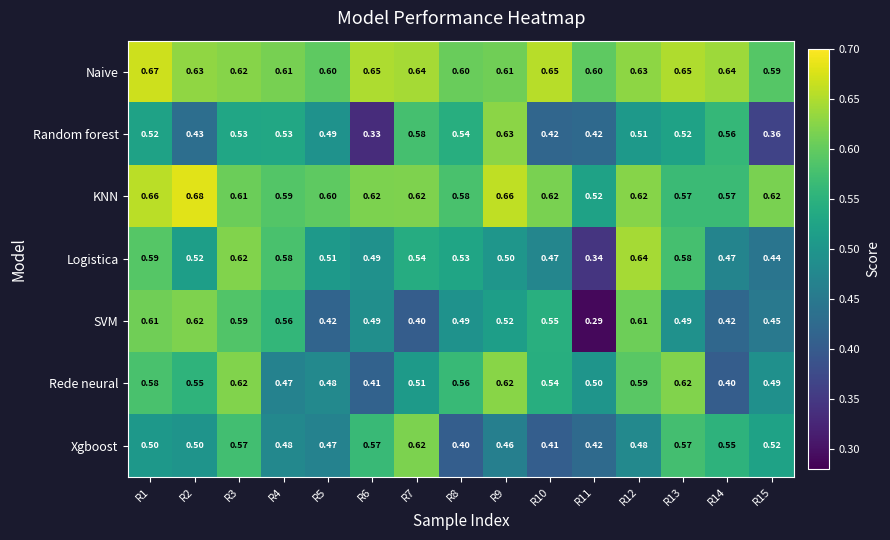

Which series has the largest total across all categories?

Naive